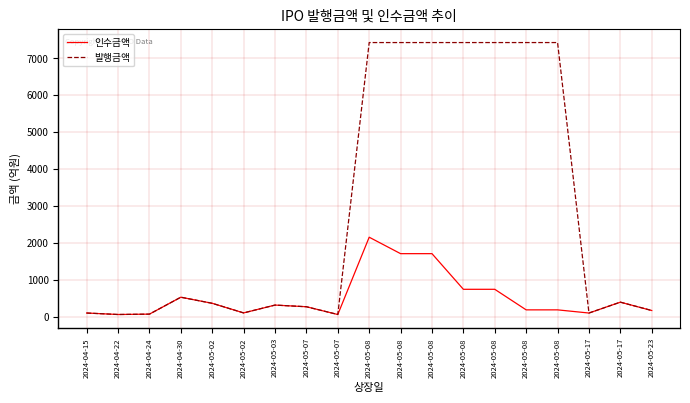

What is the difference between the 인수금액 values at 2024-05-08 and 2024-05-02?

379.3